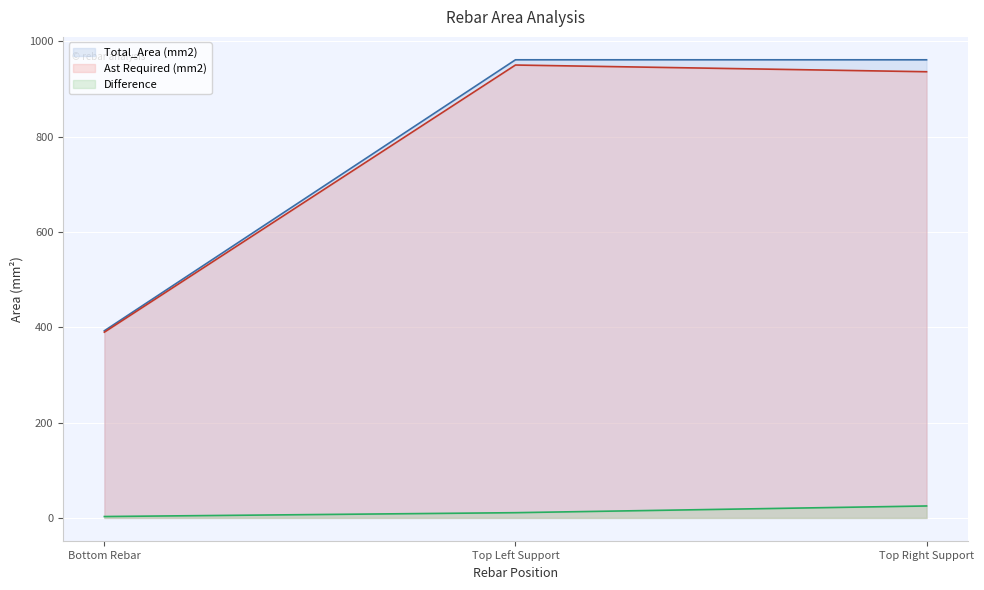

Does the chart display data point markers on the line(s)?

No